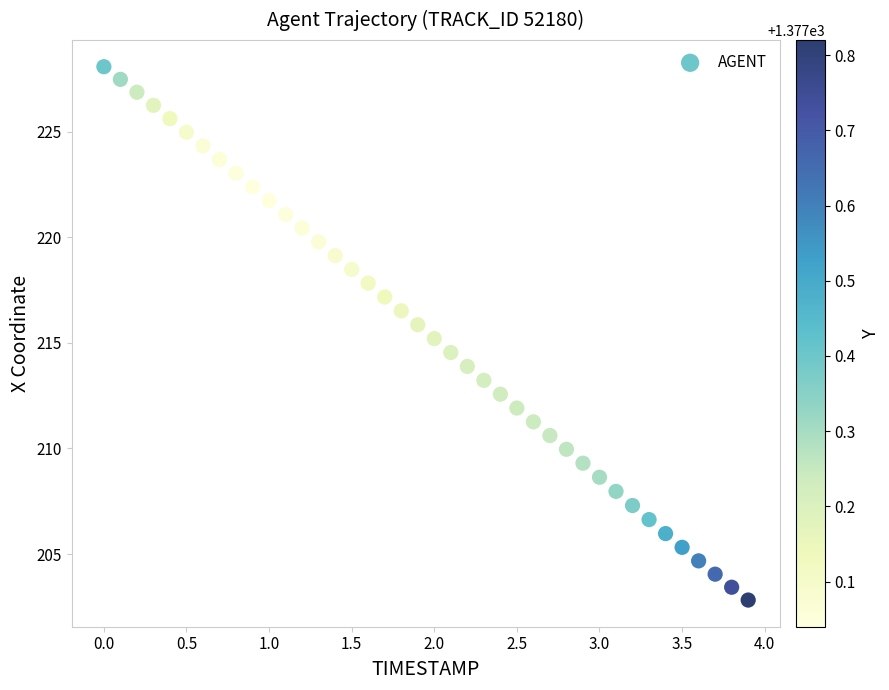

What is the range of Y values (max minus min)?

25.2